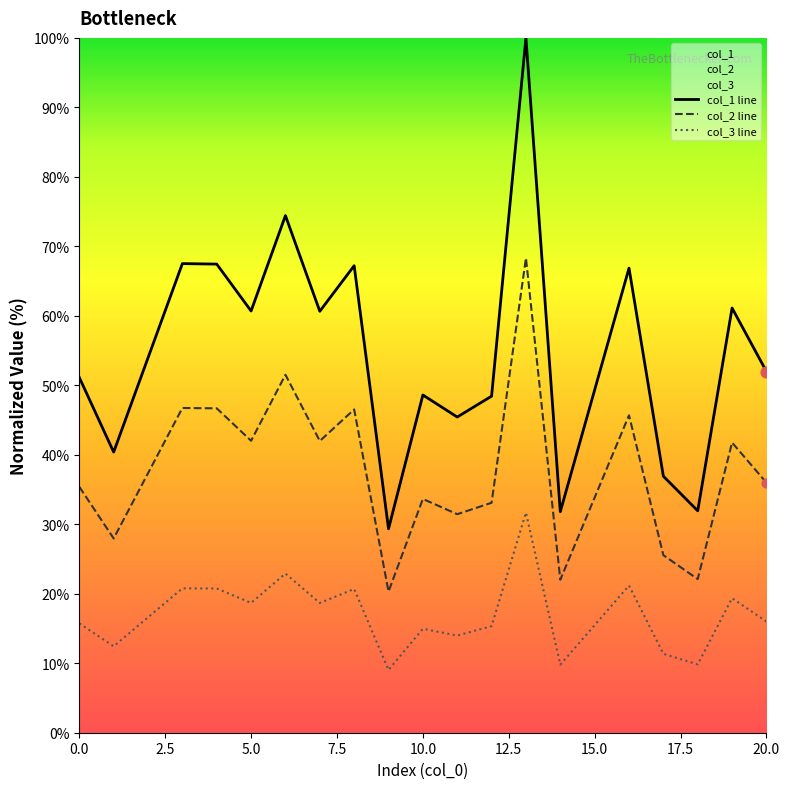

Which series reaches the maximum Y coordinate?

col_1 line